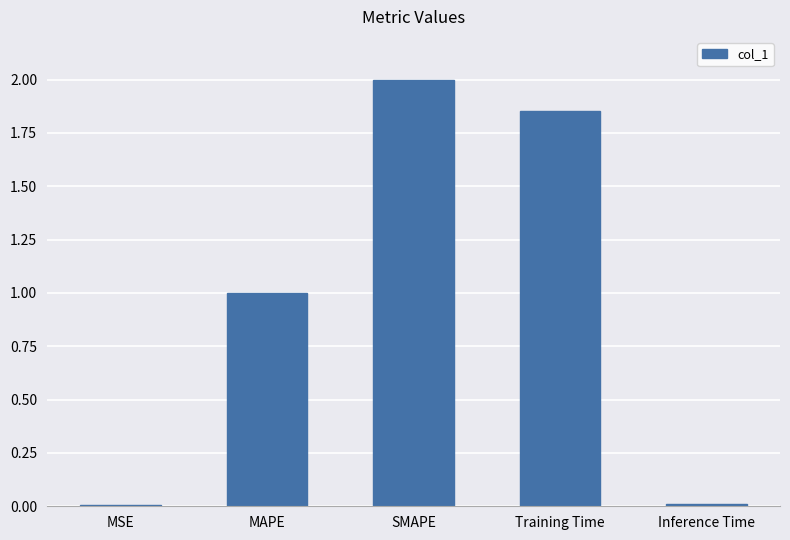

The chart shows a value of 0.0 at MSE. True or false?

True